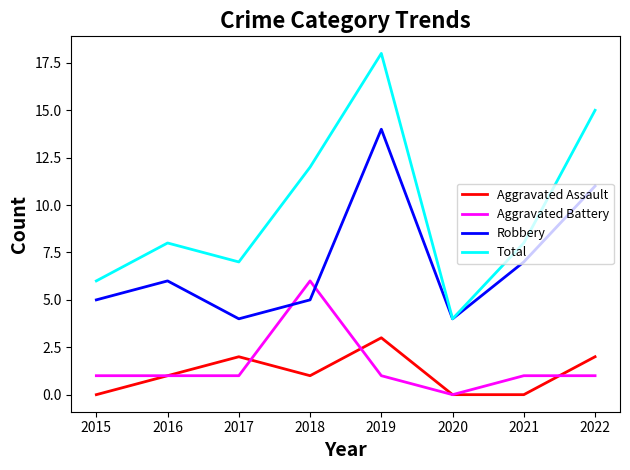

What are all the series names shown in the legend?

Aggravated Assault, Aggravated Battery, Robbery, Total